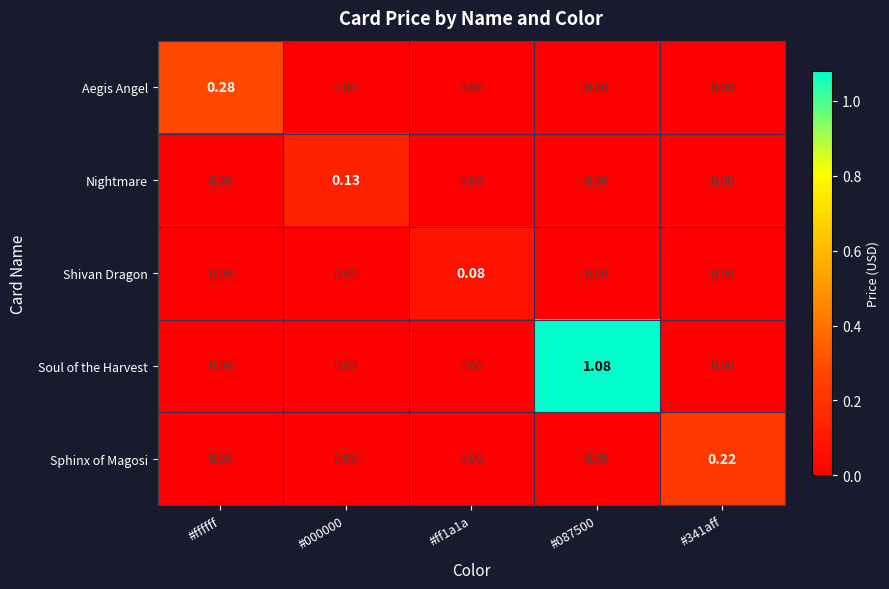

List the series in order of their peak value, highest first.

Soul of the Harvest, Aegis Angel, Sphinx of Magosi, Nightmare, Shivan Dragon